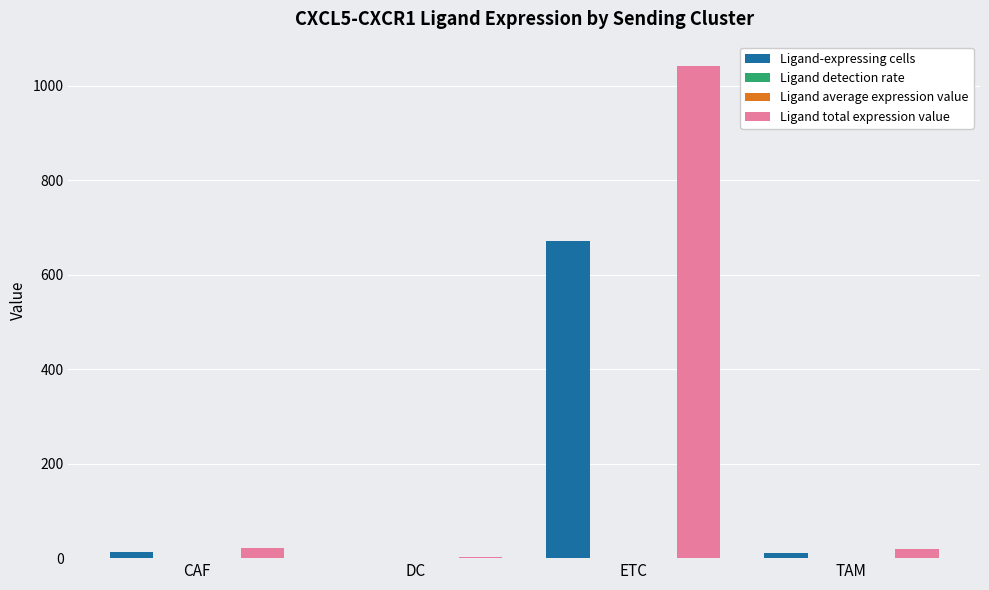

How many categories are shown in the chart?

4